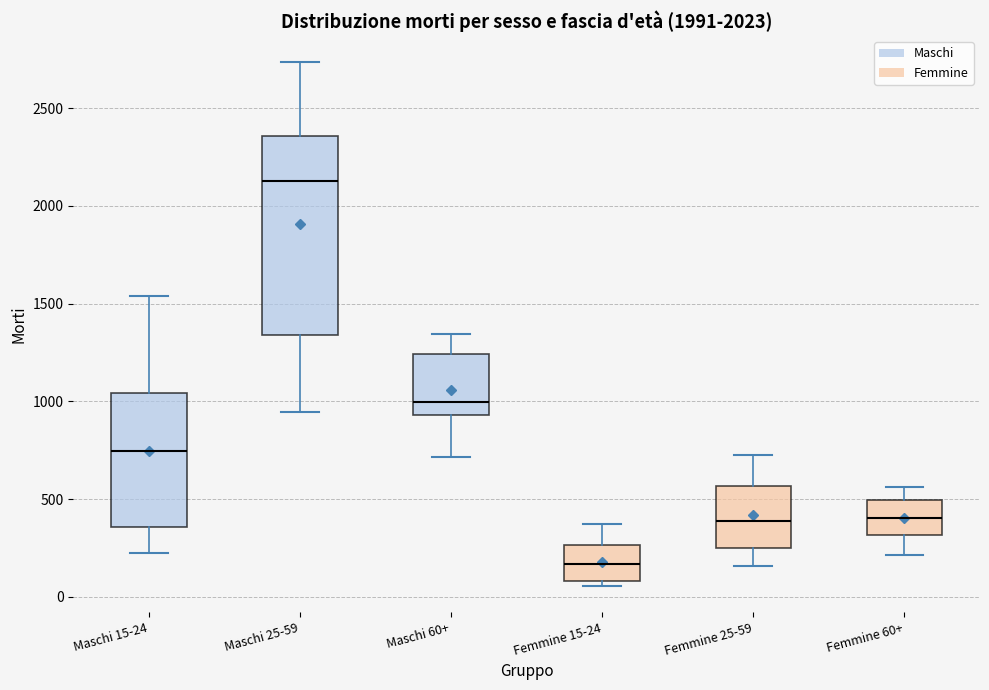

Comparing the boxes themselves (not the whiskers), which one is the tallest?

Maschi 25-59